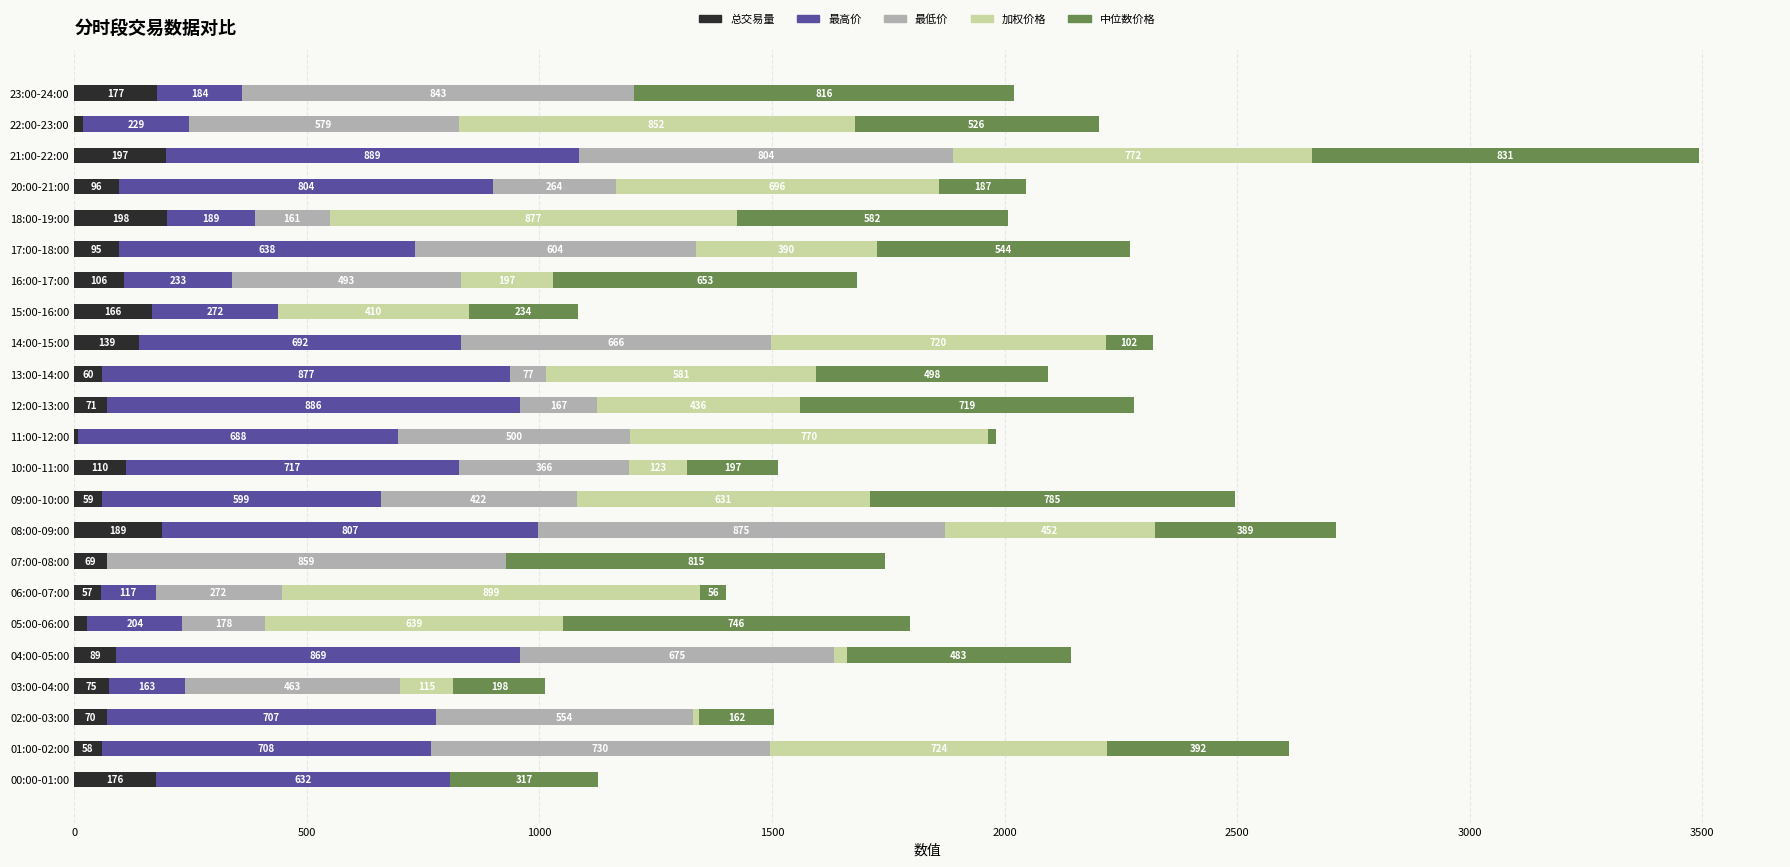

At which category is the sum across all series the highest?

21:00-22:00